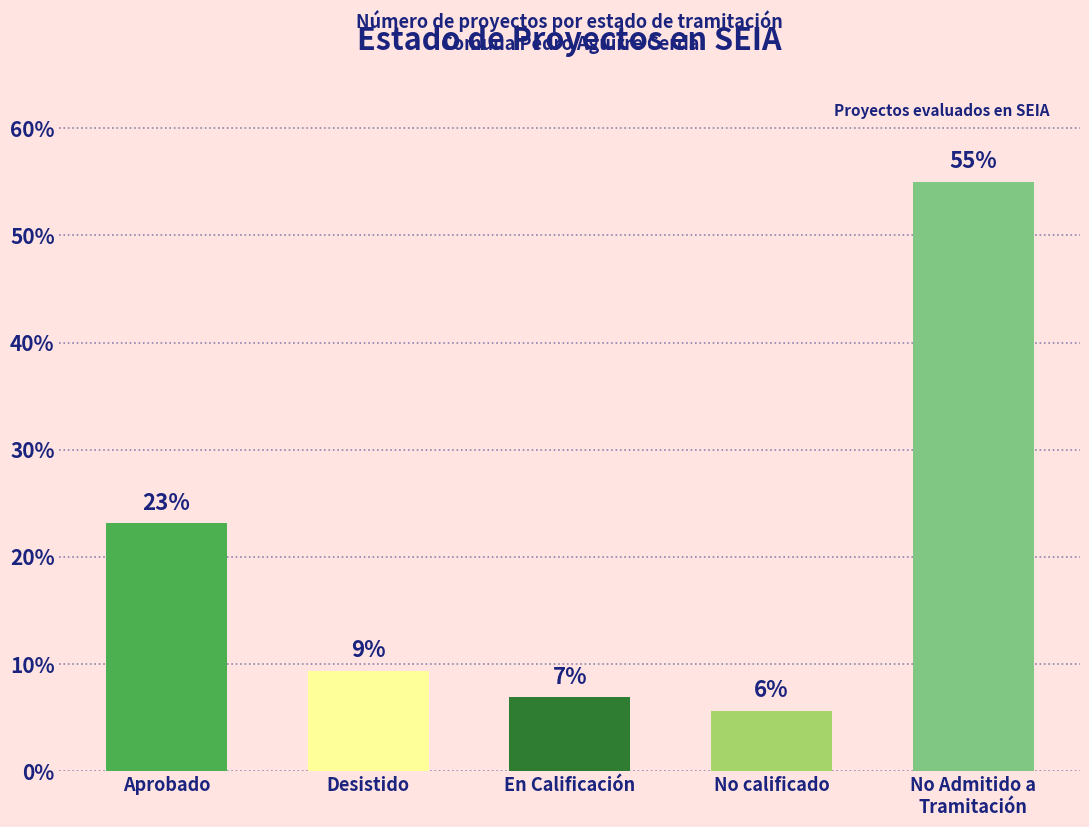

What is the value of the 1st bar from the left?

23.1